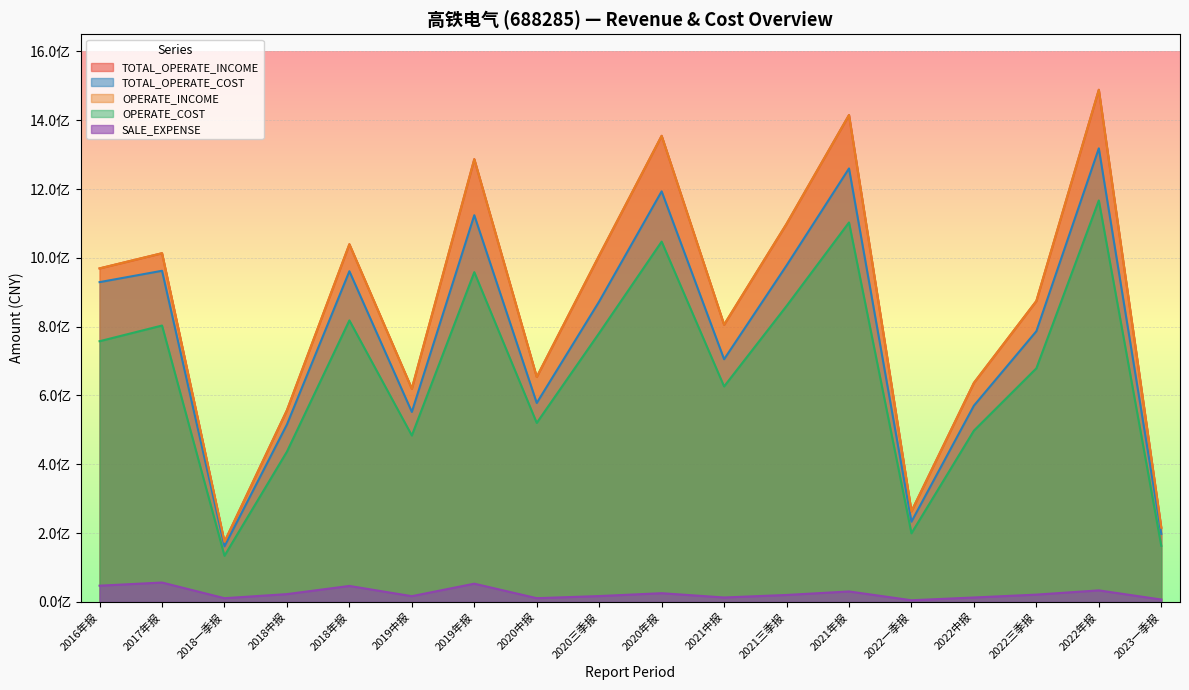

The OPERATE_COST series shows 231416269.4 at 2018一季报. True or false?

False